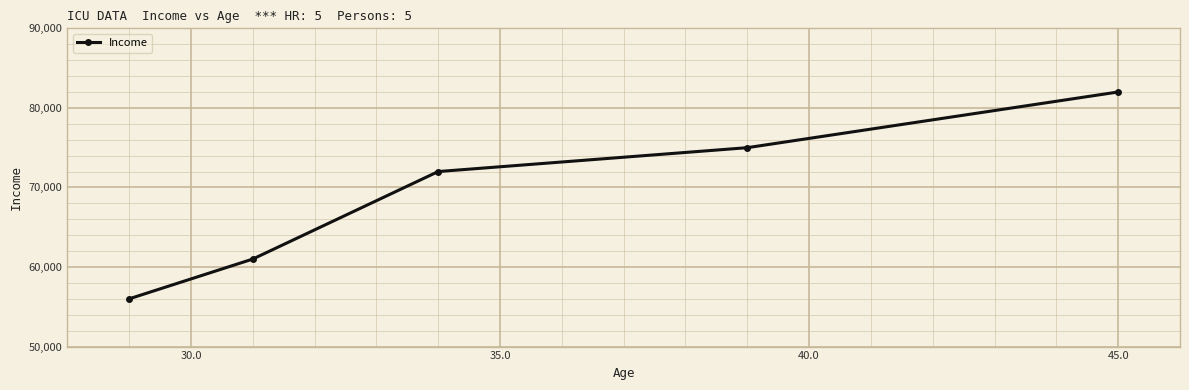

What is the average value?

69200